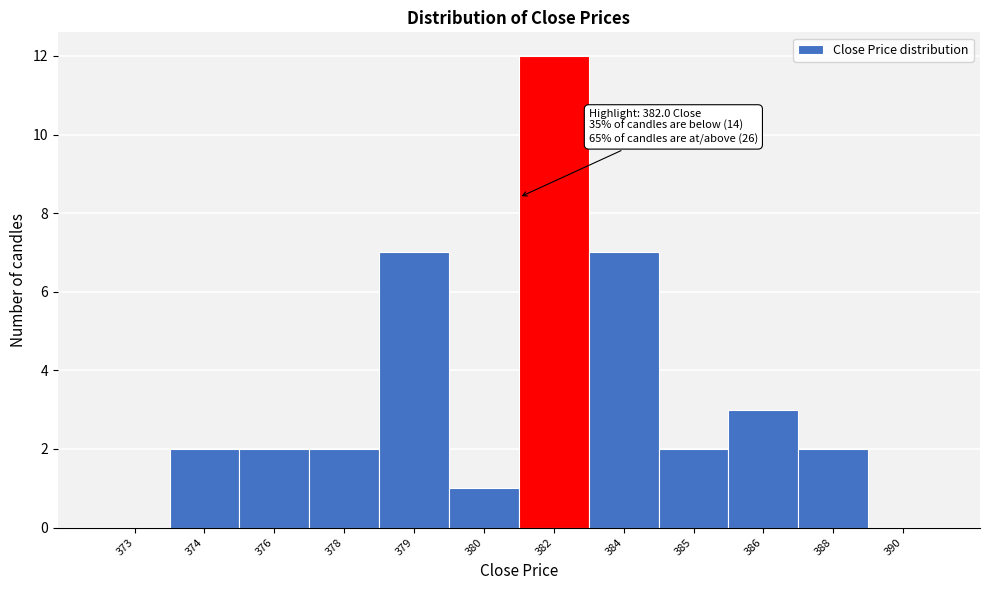

Reading left to right, list all the values displayed in this chart.

373=0	374=2	376=2	378=2	379=7	380=1	382=12	384=7	385=2	386=3	388=2	390=0